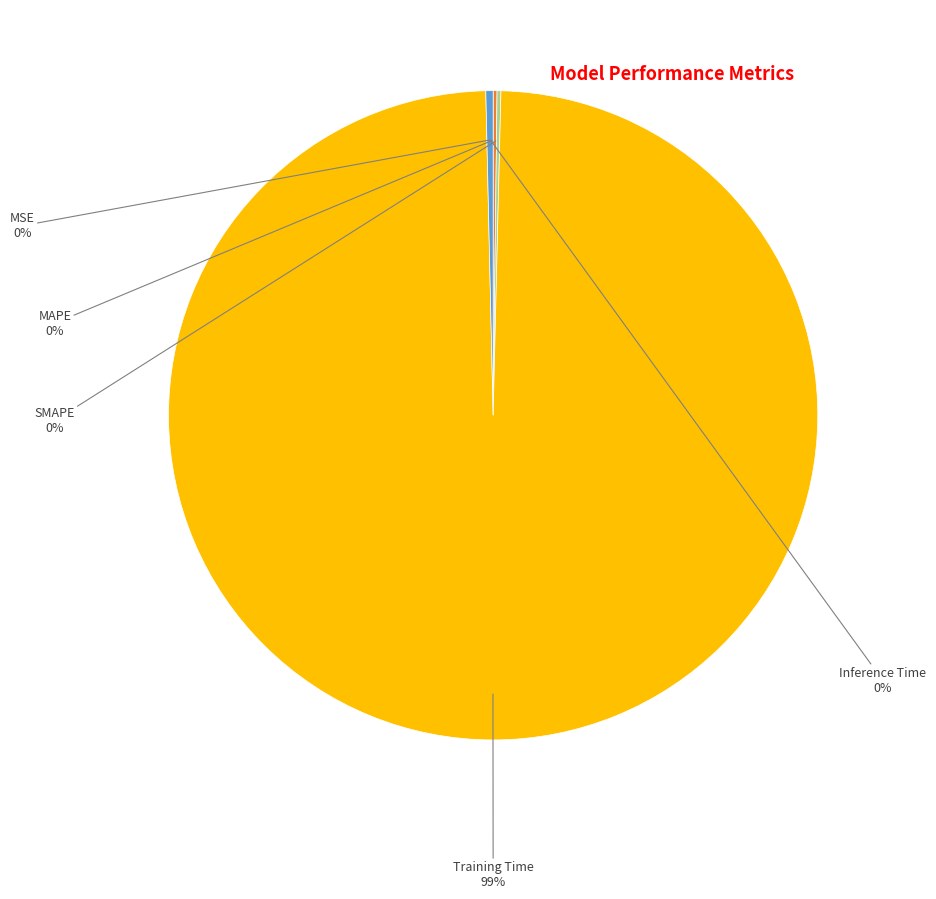

To the nearest percent, what is the average slice percentage?

20%